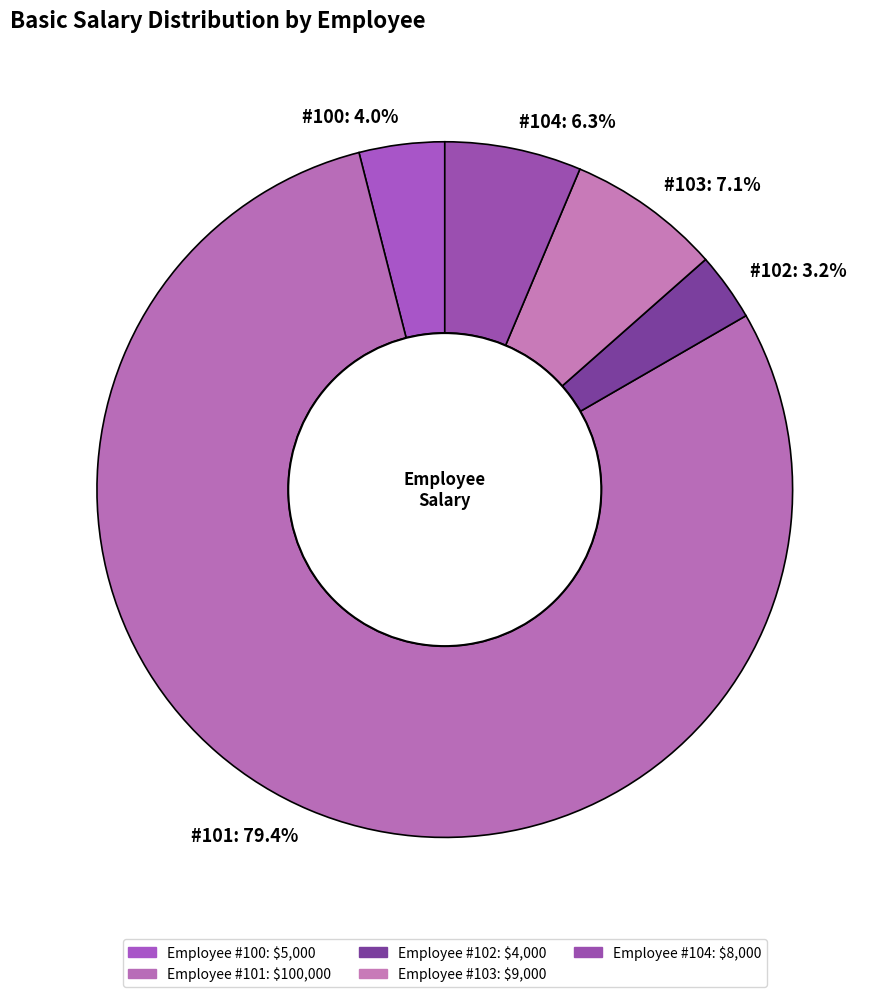

How many segments does this pie chart have?

5